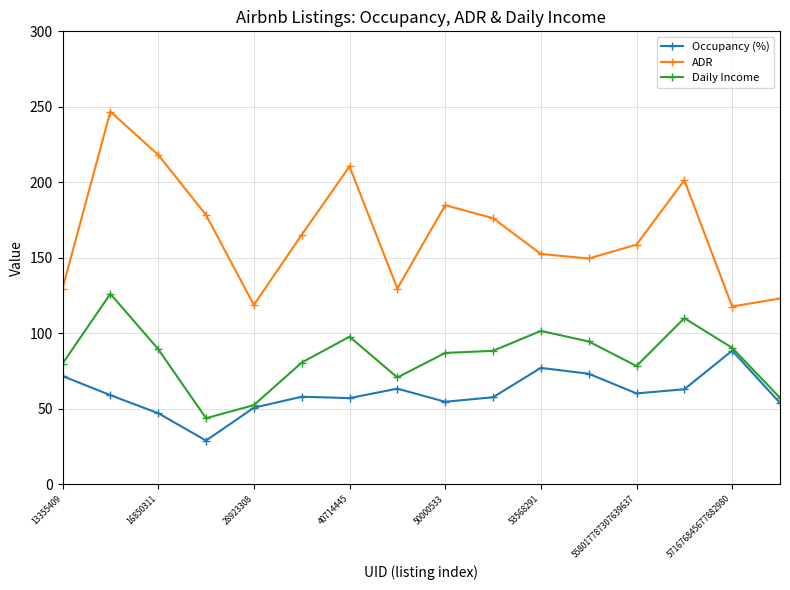

What is the maximum value for Occupancy (%)?

88.4